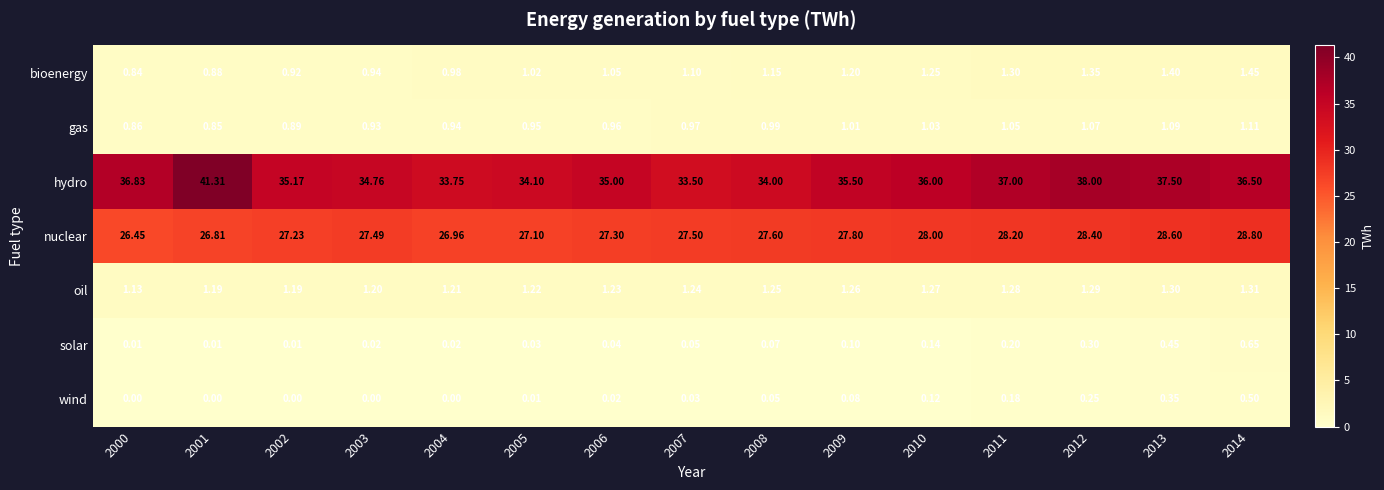

What is the spread (max minus min) of values at 2009?

35.4